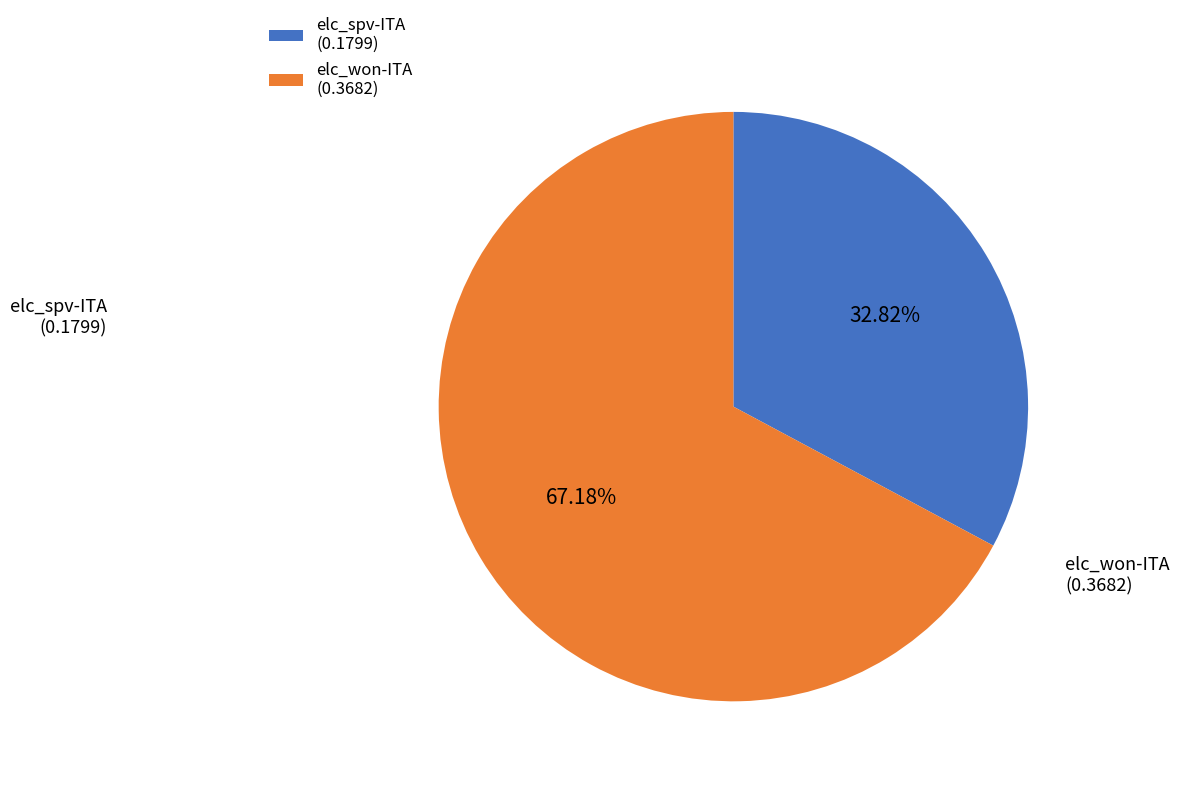

What is the ratio of the value at elc_won-ITA (0.3682) to the value at elc_spv-ITA (0.1799)?

2.0